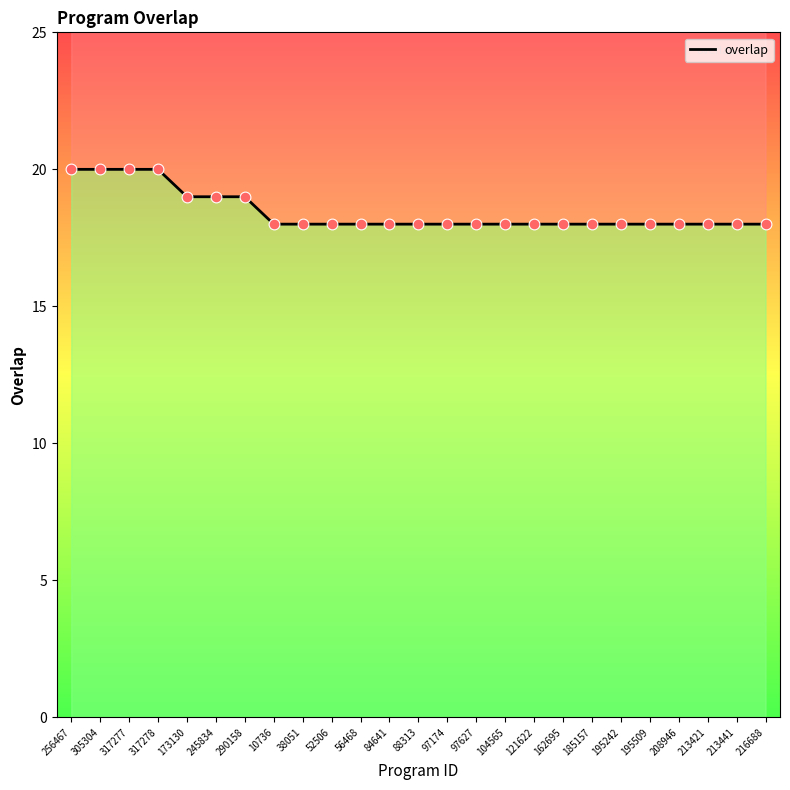

What is the change in value from 245834 to 97174?

-1